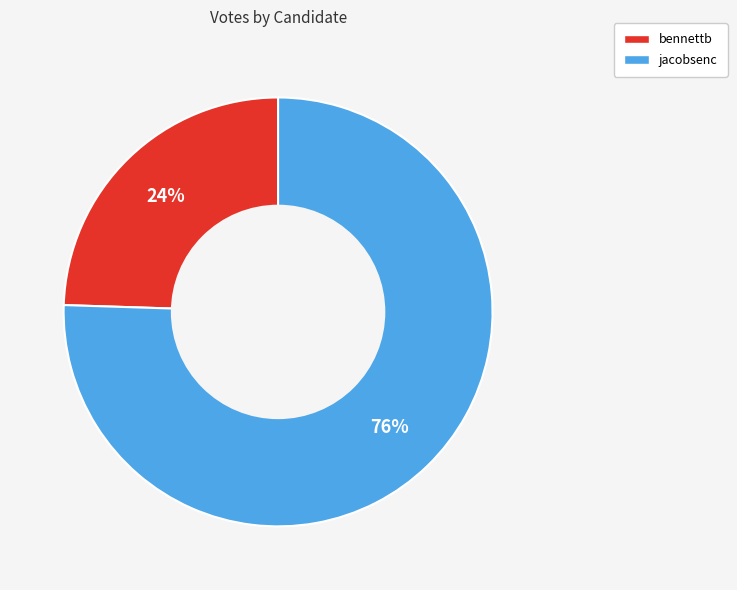

To the nearest percent, what portion does jacobsenc represent?

76%